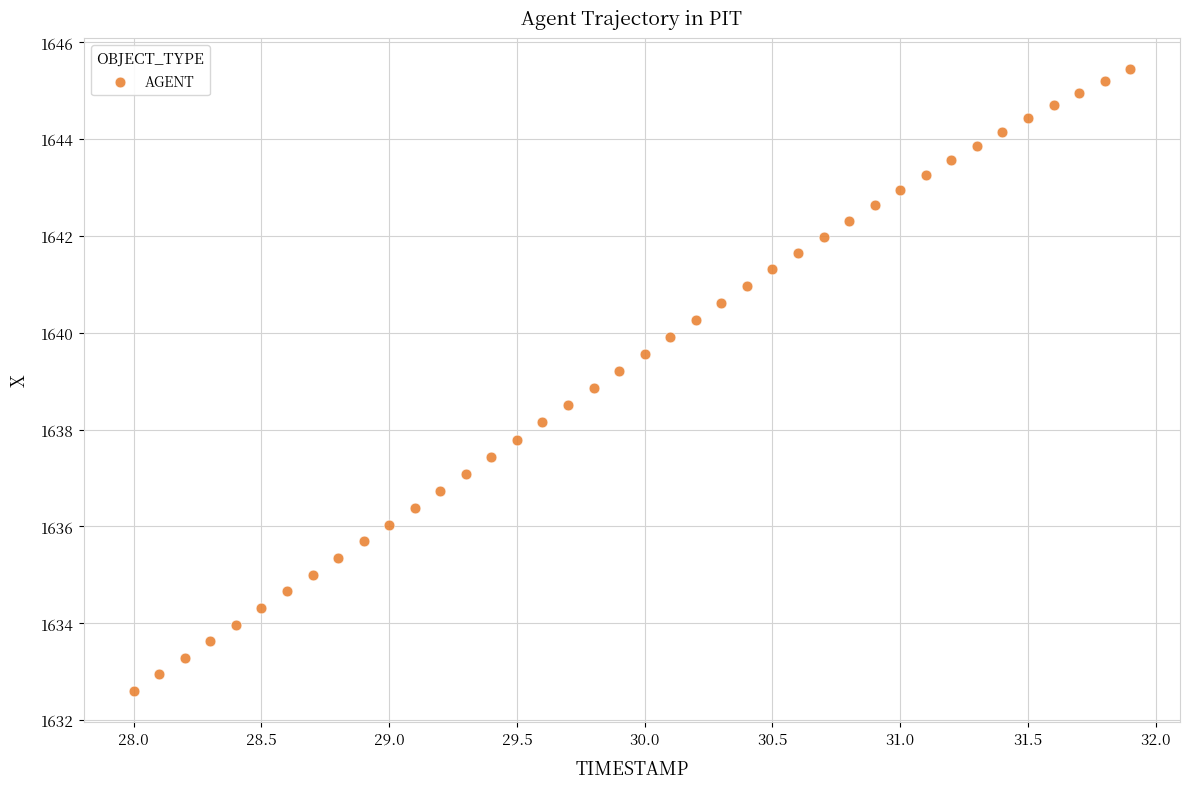

What is the range of X values (max minus min)?

3.9